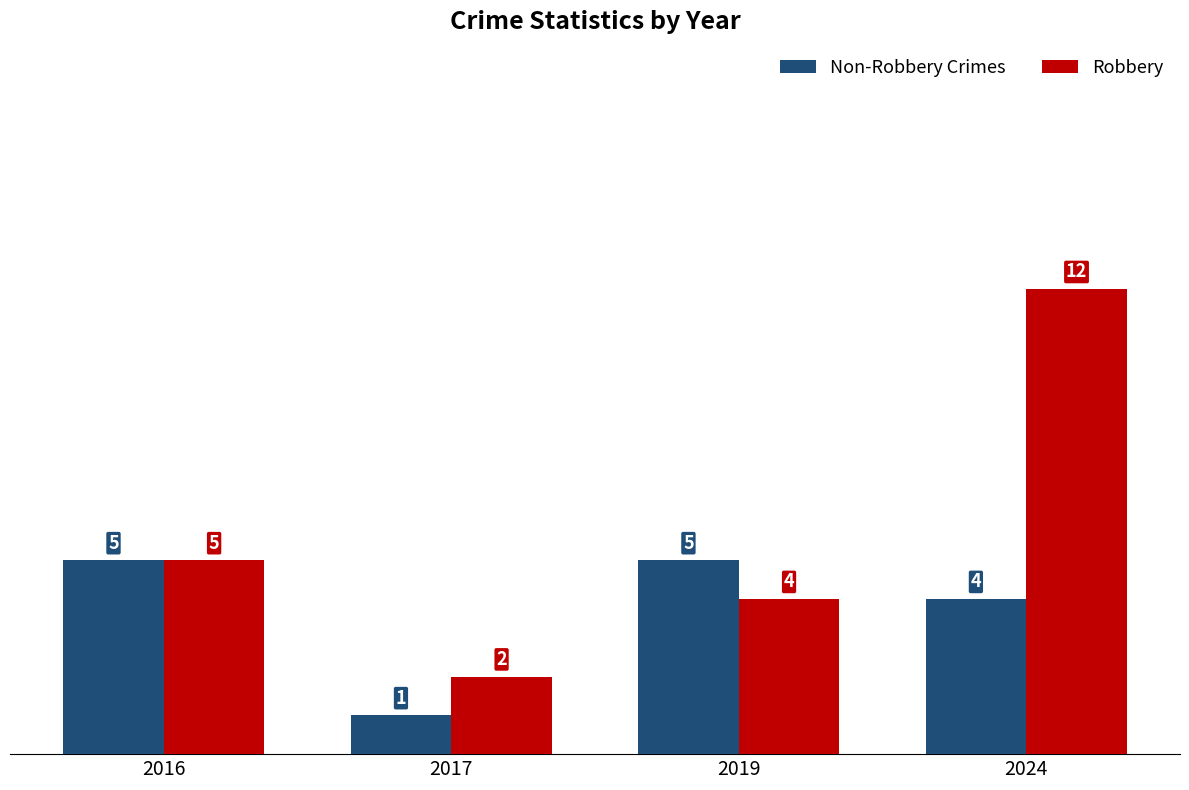

List the series in order of their overall mean, lowest first.

Non-Robbery Crimes, Robbery